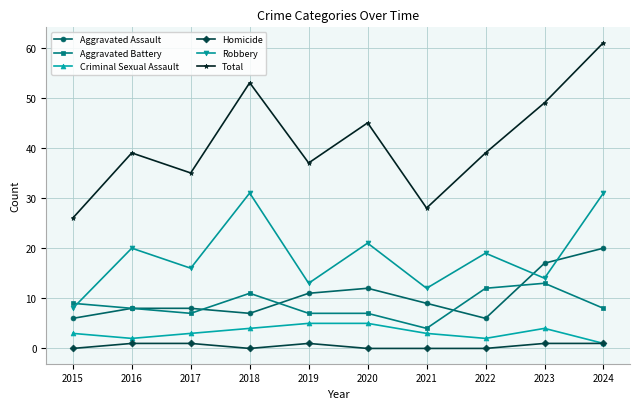

Reading left to right, transcribe all the data shown in this chart.

Aggravated Assault: 2015=6	2016=8	2017=8	2018=7	2019=11	2020=12	2021=9	2022=6	2023=17	2024=20
Aggravated Battery: 2015=9	2016=8	2017=7	2018=11	2019=7	2020=7	2021=4	2022=12	2023=13	2024=8
Criminal Sexual Assault: 2015=3	2016=2	2017=3	2018=4	2019=5	2020=5	2021=3	2022=2	2023=4	2024=1
Homicide: 2015=0	2016=1	2017=1	2018=0	2019=1	2020=0	2021=0	2022=0	2023=1	2024=1
Robbery: 2015=8	2016=20	2017=16	2018=31	2019=13	2020=21	2021=12	2022=19	2023=14	2024=31
Total: 2015=26	2016=39	2017=35	2018=53	2019=37	2020=45	2021=28	2022=39	2023=49	2024=61